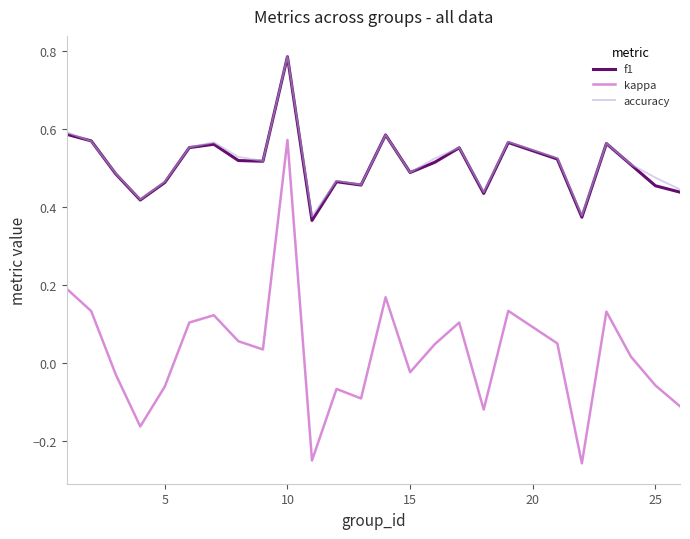

Which series has the widest spread of values?

kappa